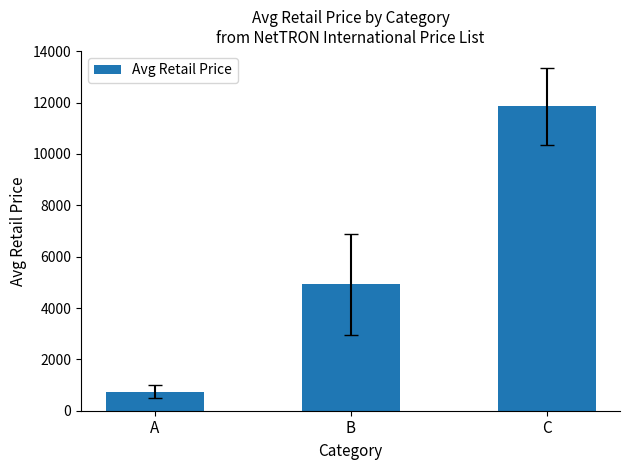

What is the approximate value at A?

742.5